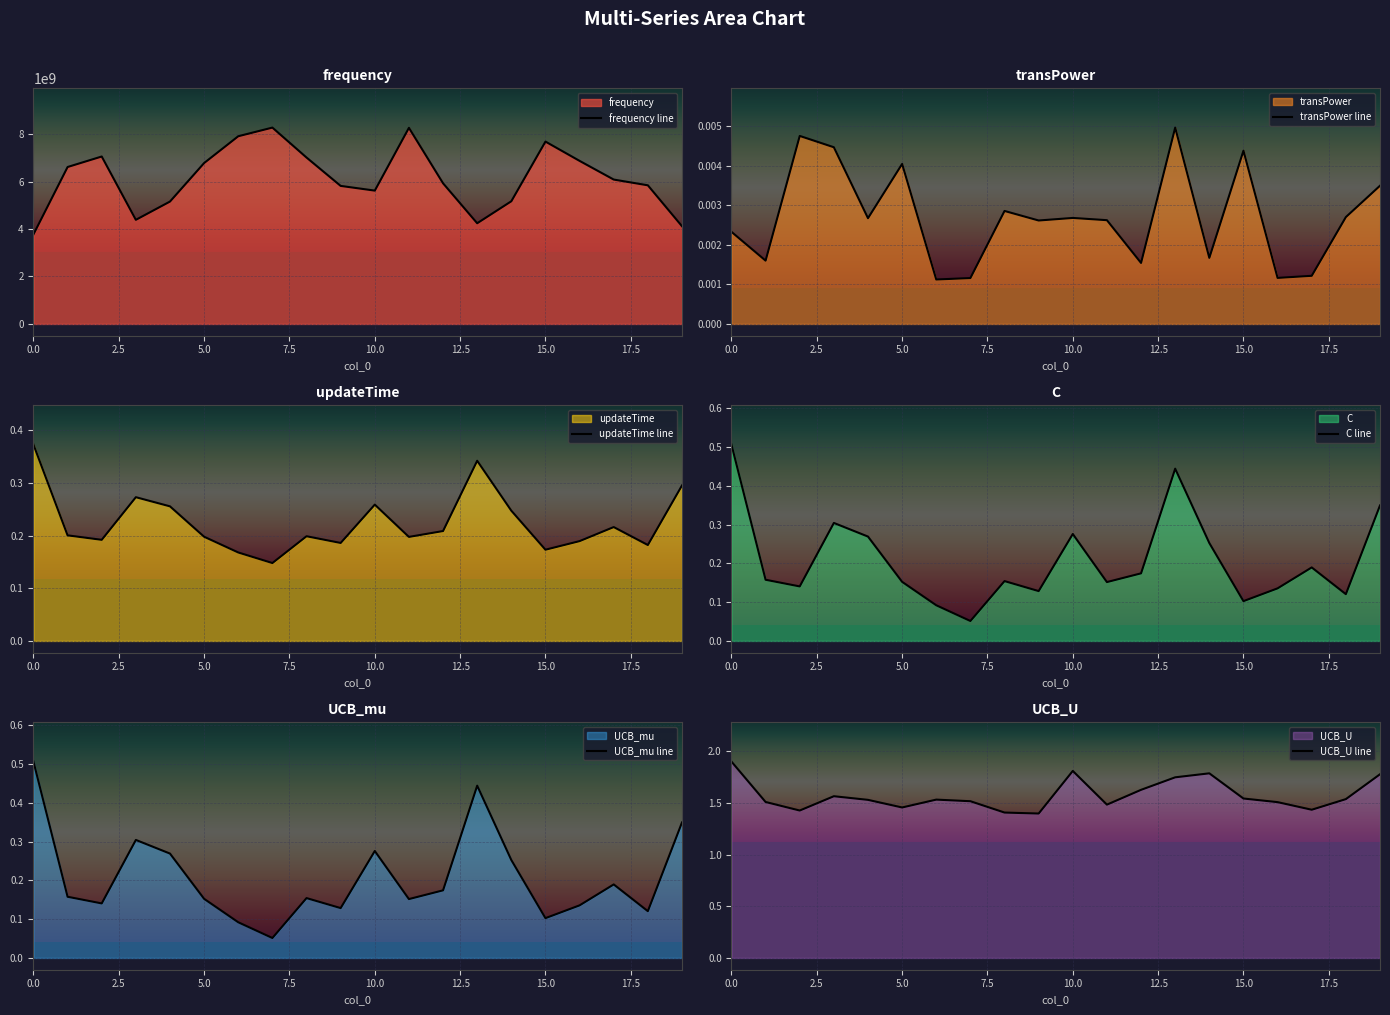

What is the minimum value for frequency line?

3774986777.1